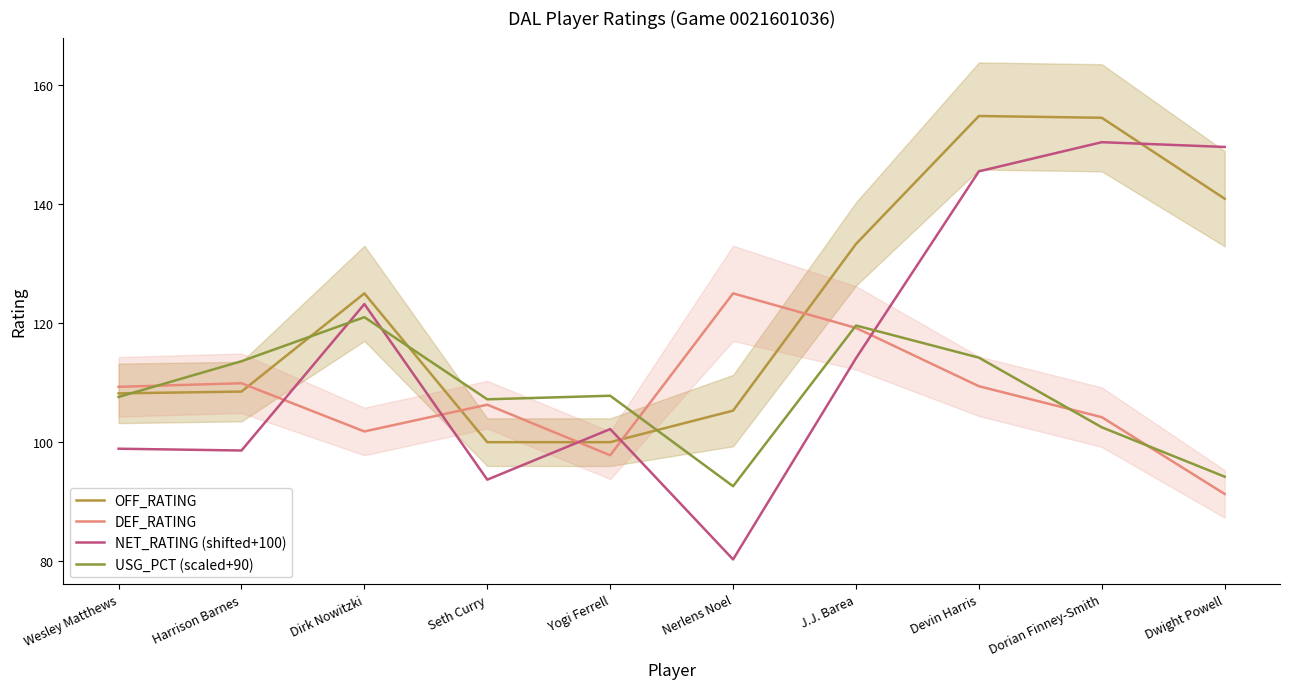

Count the number of categories in the chart.

10